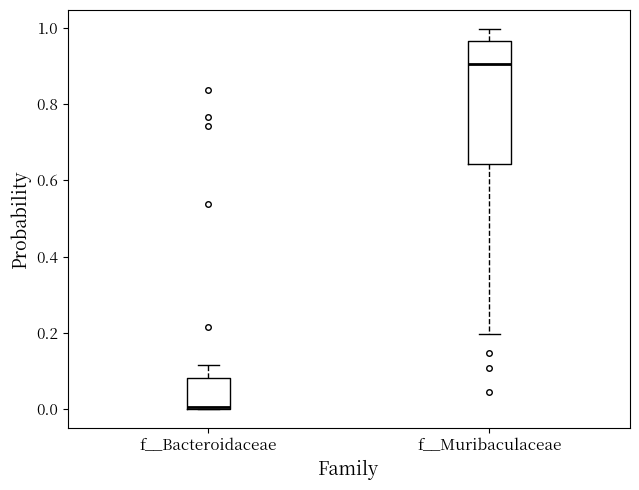

Where is the upper edge of the box for f__Muribaculaceae on the y-axis? The values are not printed on the chart, so give them approximately, as read against the axis.

0.96